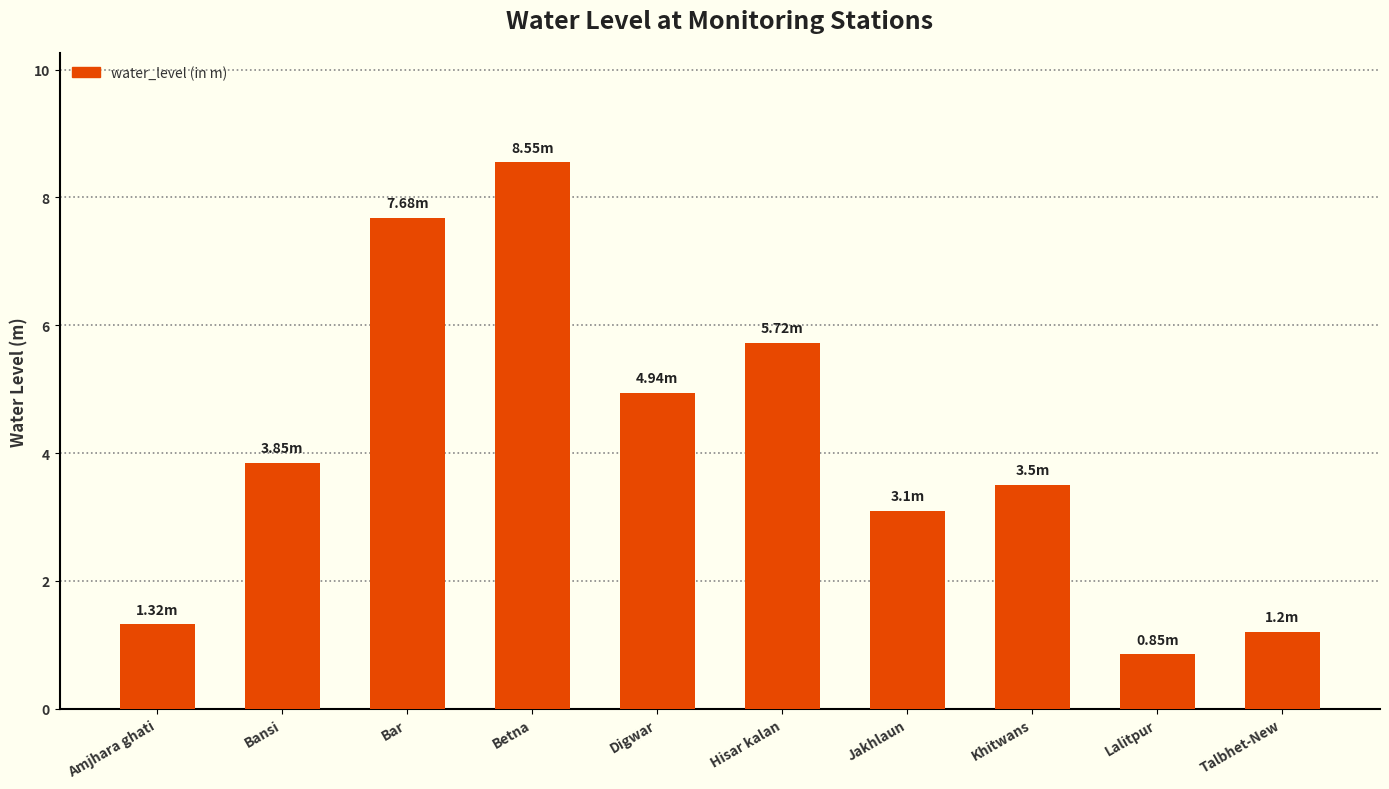

Rank the categories by value from highest to lowest.

Betna, Bar, Hisar kalan, Digwar, Bansi, Khitwans, Jakhlaun, Amjhara ghati, Talbhet-New, Lalitpur